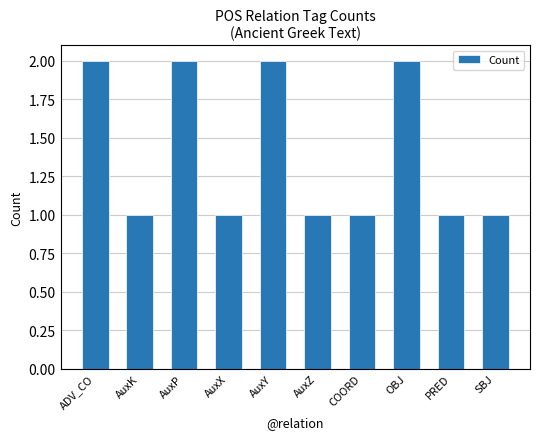

What is the sum of the values at AuxK and ADV_CO?

3